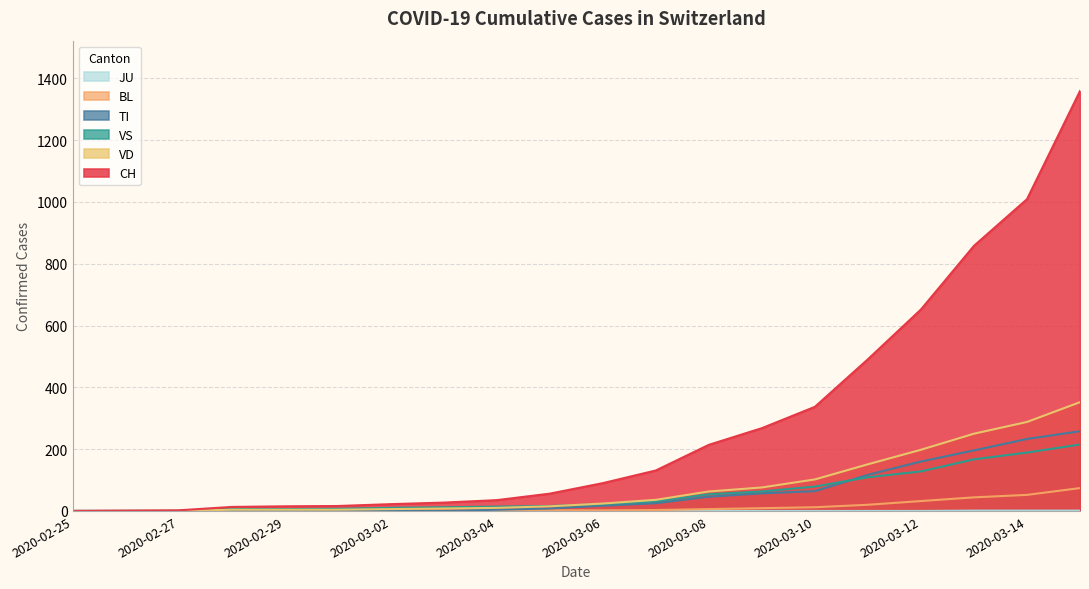

True or false: BL and JU cross at least once.

False